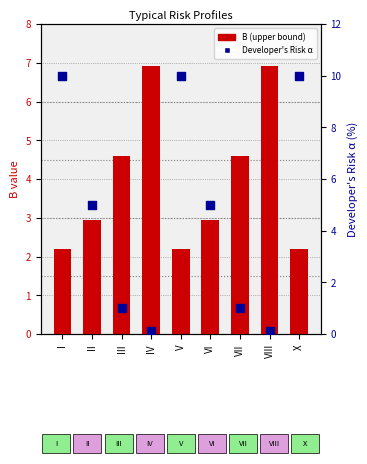

Which series reaches the maximum Y coordinate?

Developer's Risk α